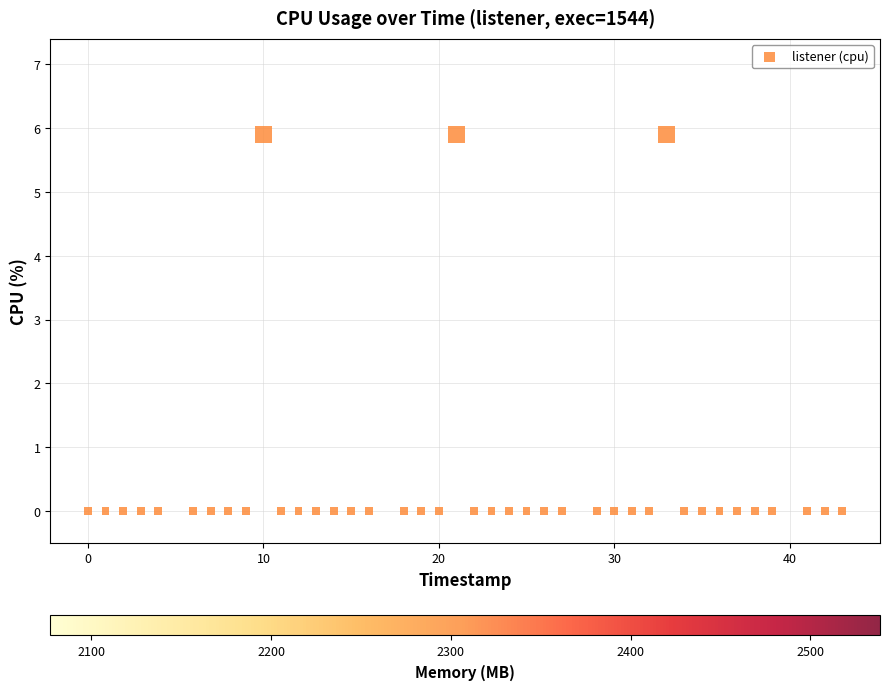

What is the range of Y values (max minus min)?

5.9